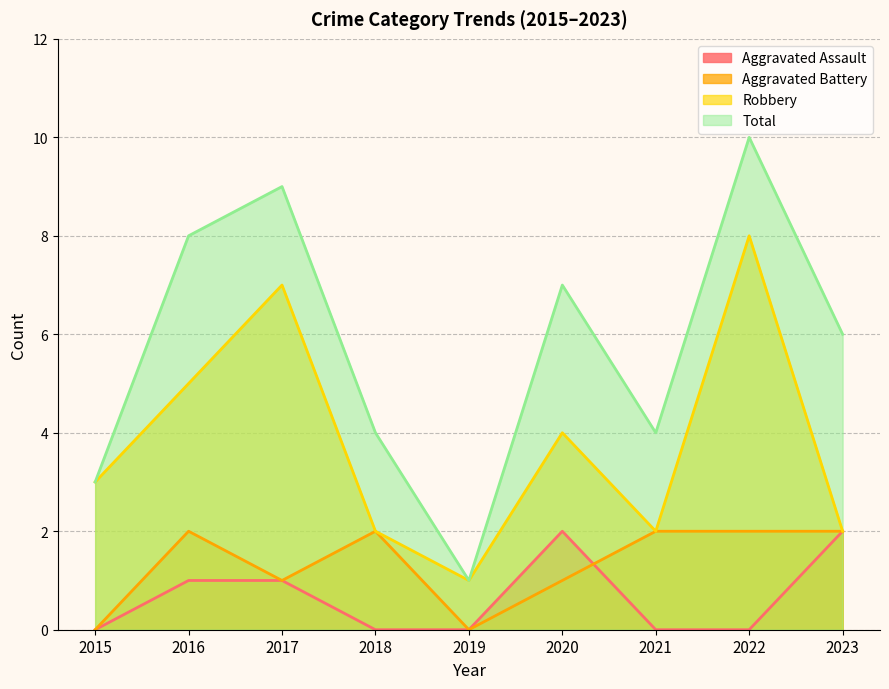

At 2017, list the series in order from largest to smallest.

Total, Robbery, Aggravated Assault, Aggravated Battery